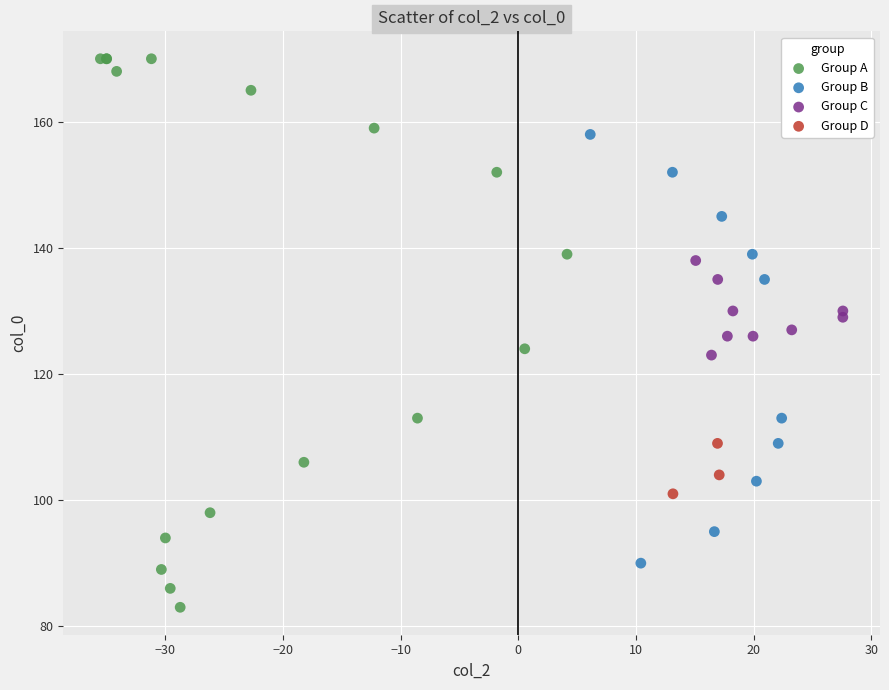

What are all the series names shown in the legend?

Group A, Group B, Group C, Group D